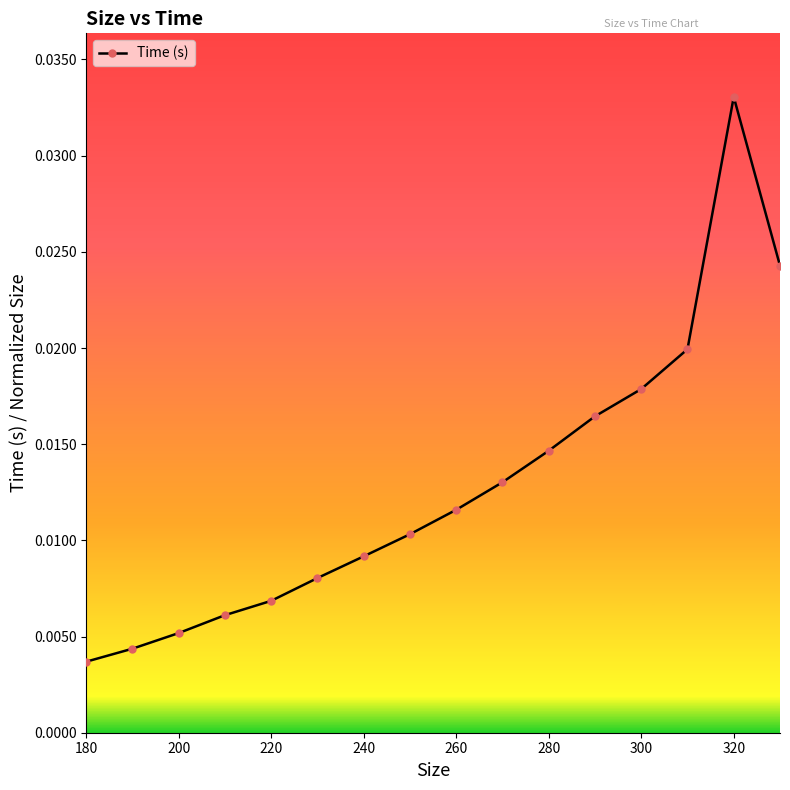

Count the values in the range 0 to 1.

16